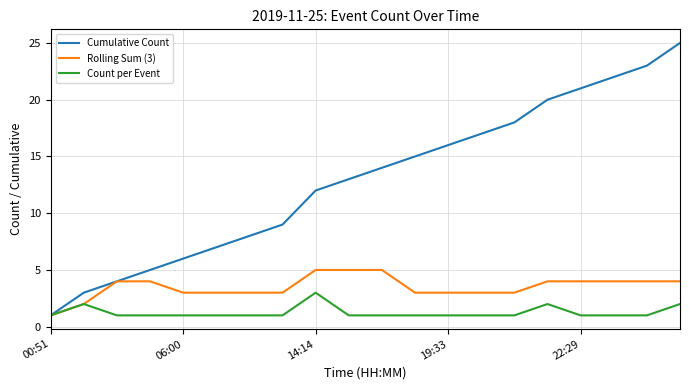

Rank the series by their average value, from lowest to highest.

Count per Event, Rolling Sum (3), Cumulative Count